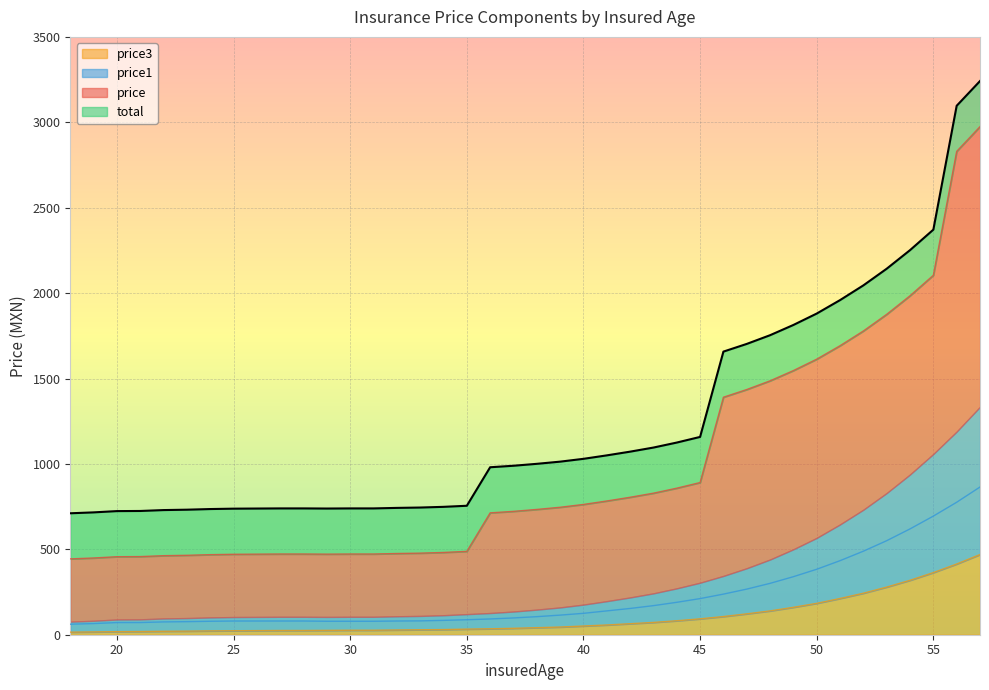

True or false: price3 and price1 intersect in this chart.

False